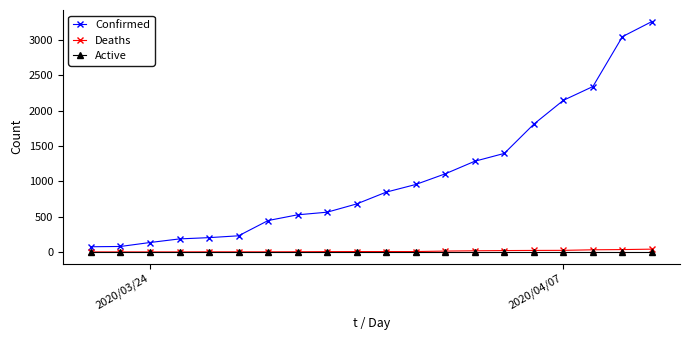

At how many categories does at least one series exceed 1520?

5